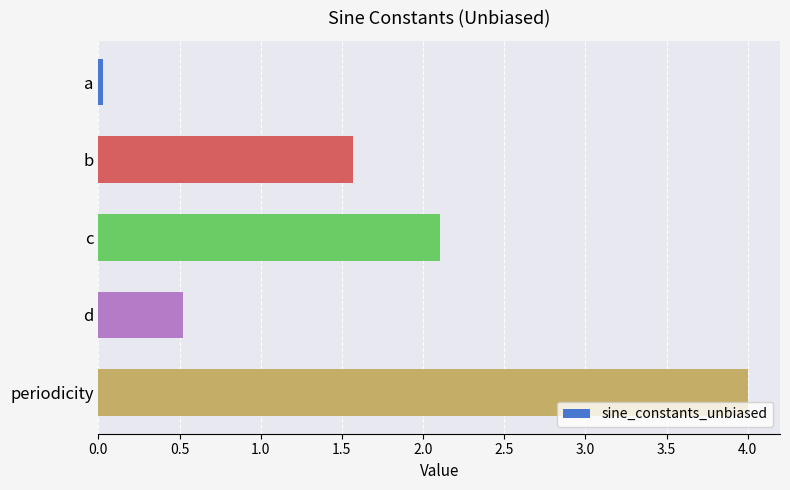

List the labels in order of value, largest first.

periodicity, c, b, d, a